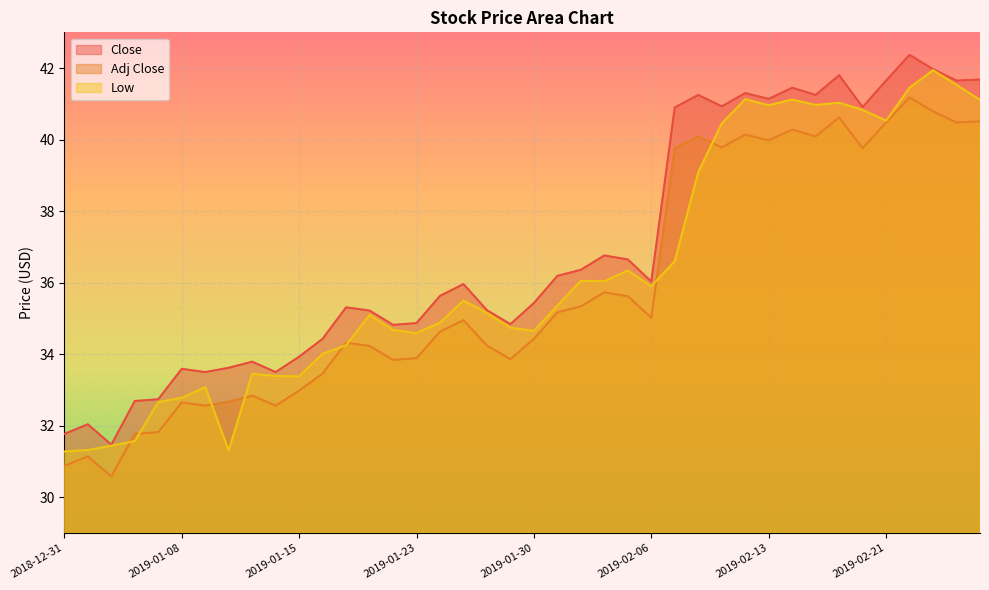

Reading left to right, what are all the values shown in this chart?

Close: 31.8	32.0	31.5	32.7	32.7	33.6	33.5	33.6	33.8	33.5	33.9	34.4	35.3	35.2	34.8	34.9	35.6	36.0	35.2	34.8	35.4	36.2	36.4	36.8	36.6	36.0	40.9	41.2	40.9	41.3	41.1	41.5	41.2	41.8	40.9	41.6	42.4	42.0	41.6	41.7
Adj Close: 30.9	31.1	30.6	31.8	31.8	32.6	32.6	32.7	32.8	32.6	33.0	33.5	34.3	34.2	33.8	33.9	34.6	35.0	34.2	33.9	34.4	35.2	35.3	35.7	35.6	35.0	39.8	40.1	39.8	40.1	40.0	40.3	40.1	40.6	39.8	40.5	41.2	40.8	40.5	40.5
Low: 31.3	31.3	31.4	31.6	32.7	32.8	33.1	31.3	33.5	33.4	33.4	34.0	34.2	35.1	34.7	34.6	34.9	35.5	35.1	34.7	34.6	35.4	36.0	36.0	36.3	35.9	36.6	39.1	40.5	41.1	41.0	41.1	41.0	41.0	40.8	40.5	41.5	41.9	41.5	41.1